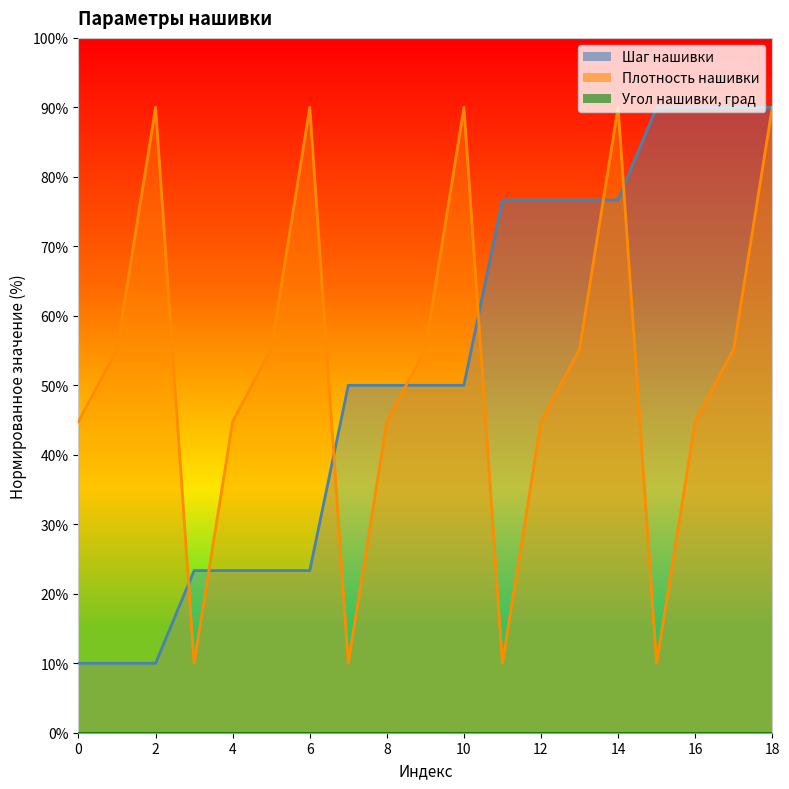

At which category does the chart reach its peak across all series?

2